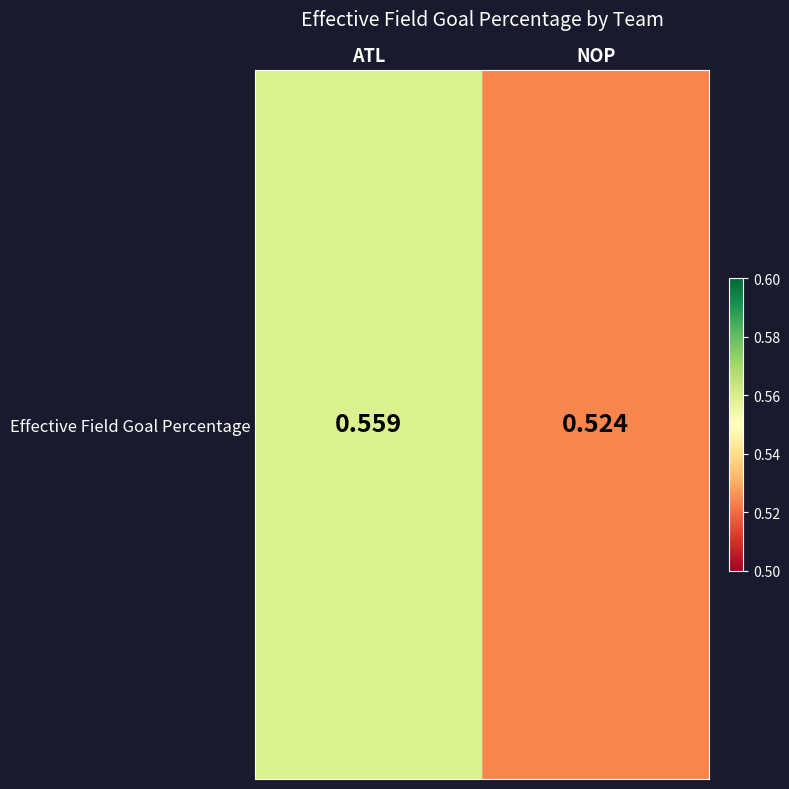

How many data points does each series have?

2